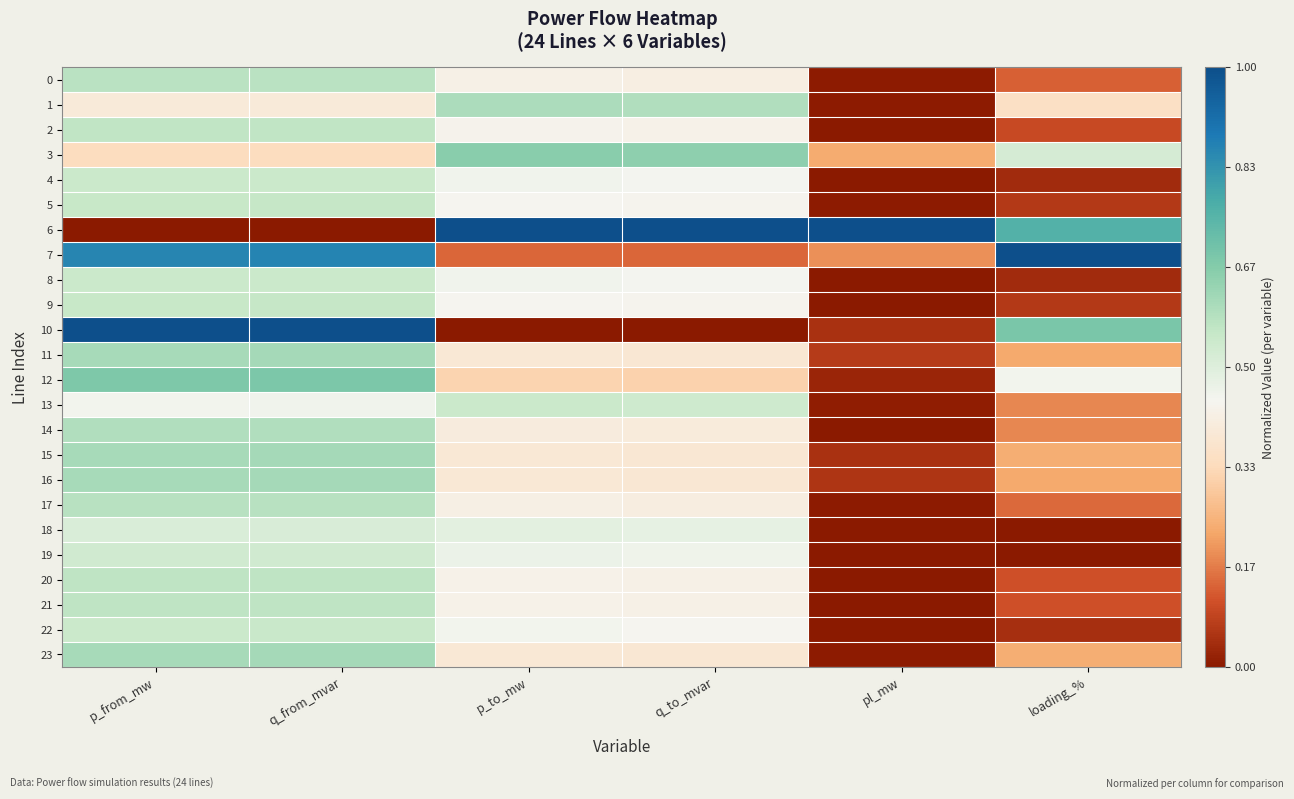

What is the spread (max minus min) of values at p_from_mw?

1.0